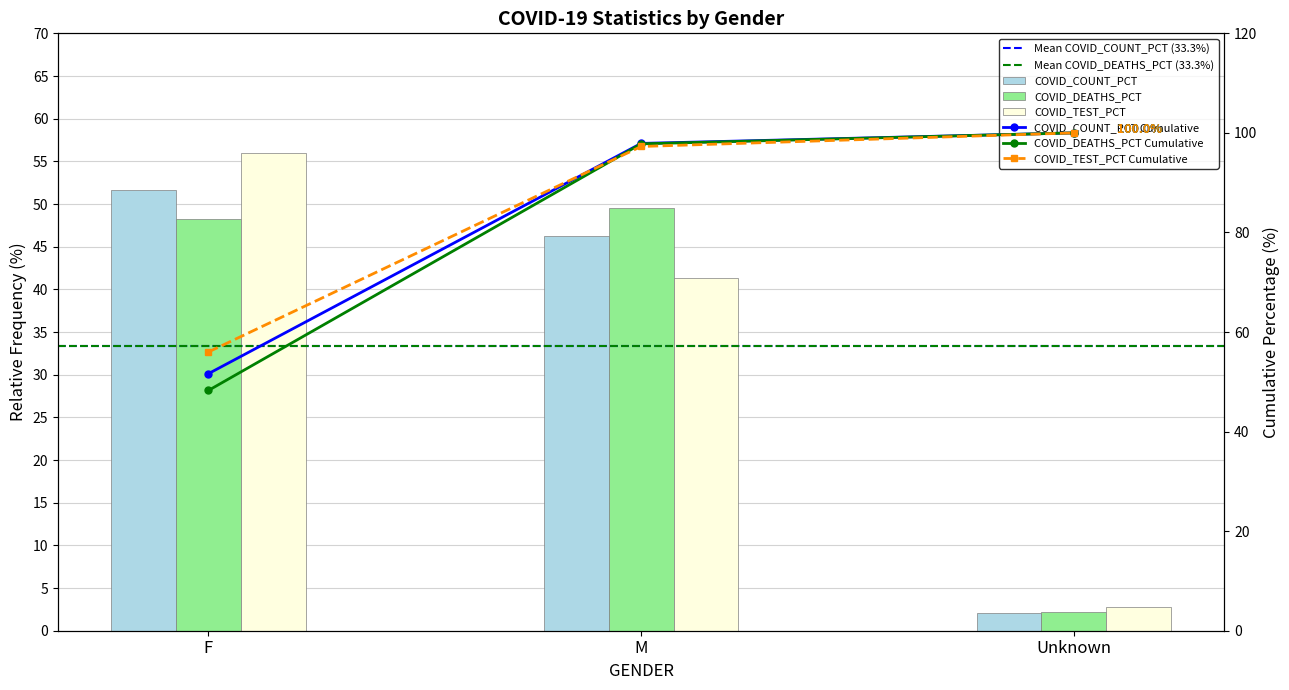

True or false: COVID_COUNT has a value of 46.3 at M.

True